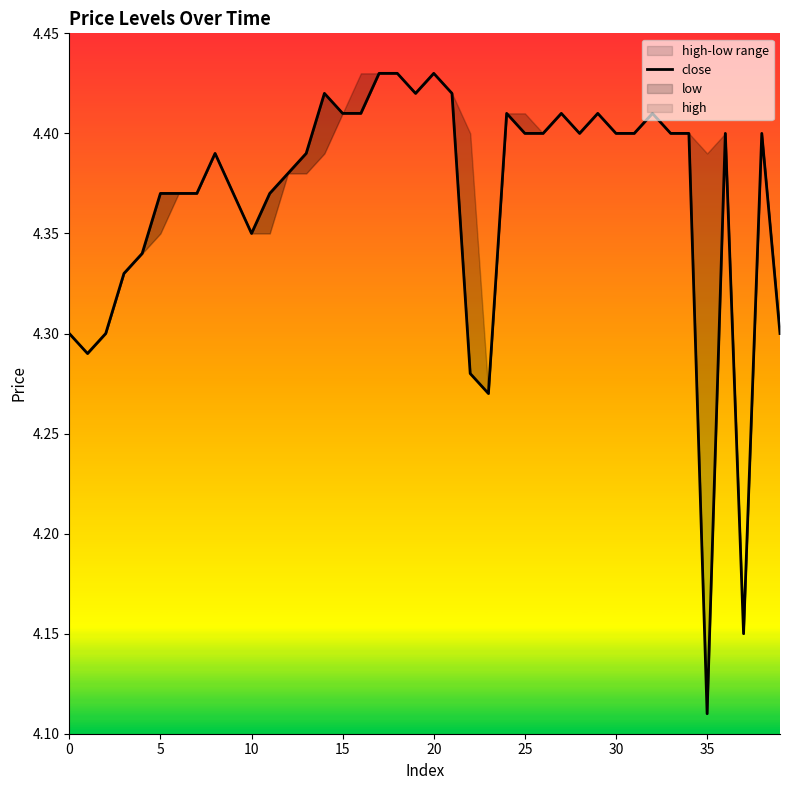

Which category has the lowest value across all series?

35